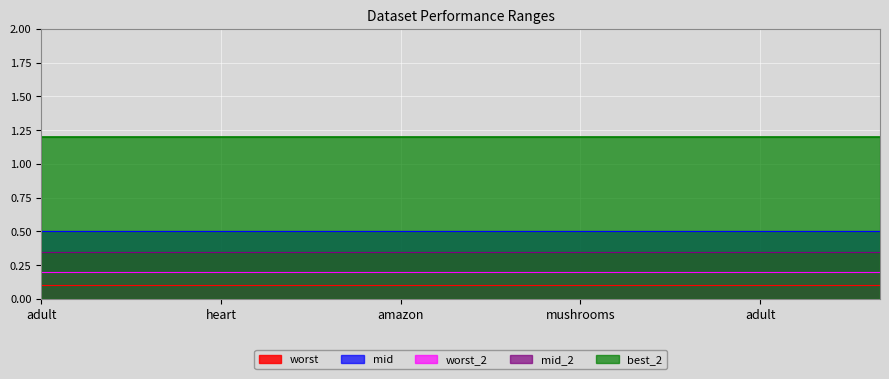

What value does the mid series have at heart?

0.5